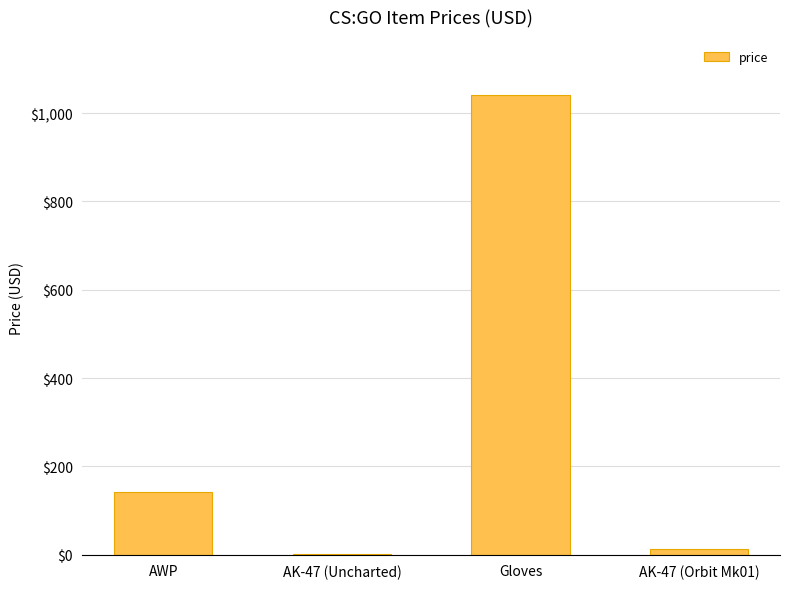

What is the maximum value shown in the chart?

1040.9